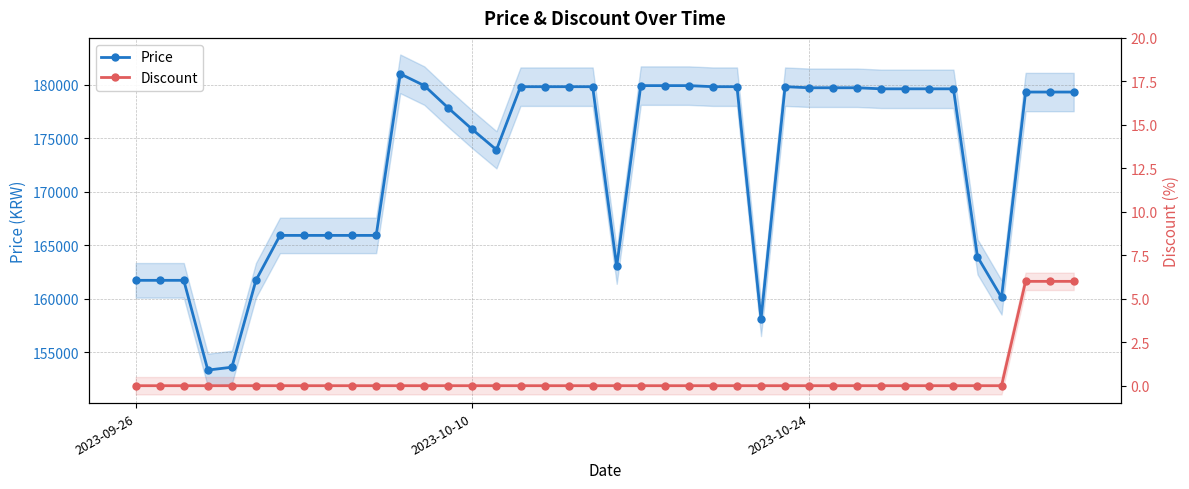

The value of Discount at 39 is 10. True or false?

False